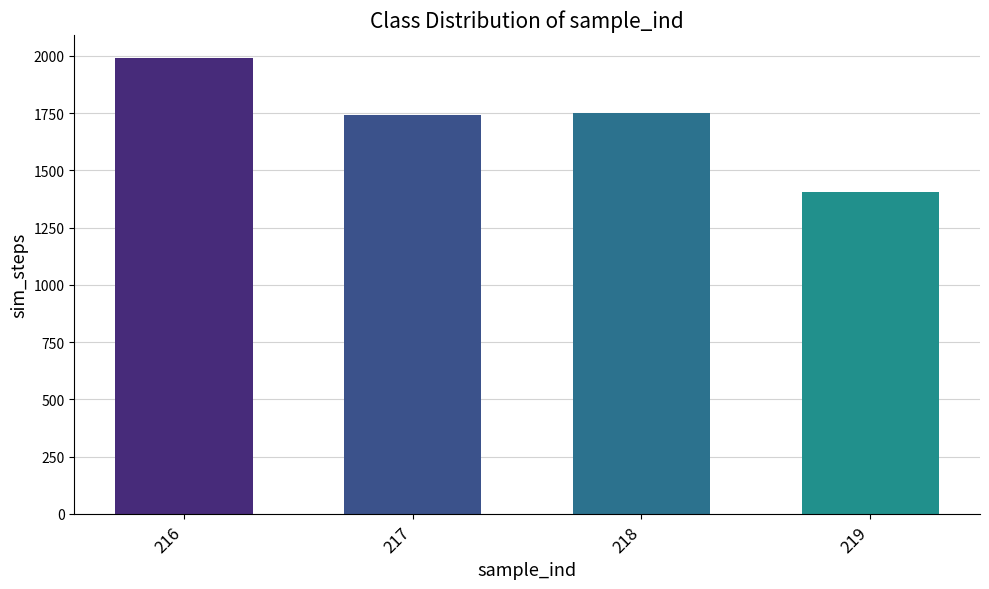

At which label does the data first exceed 1750?

216